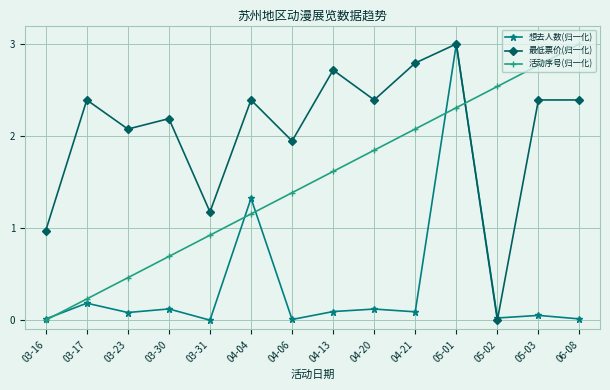

What is the label of the 13th point from the left?

05-03